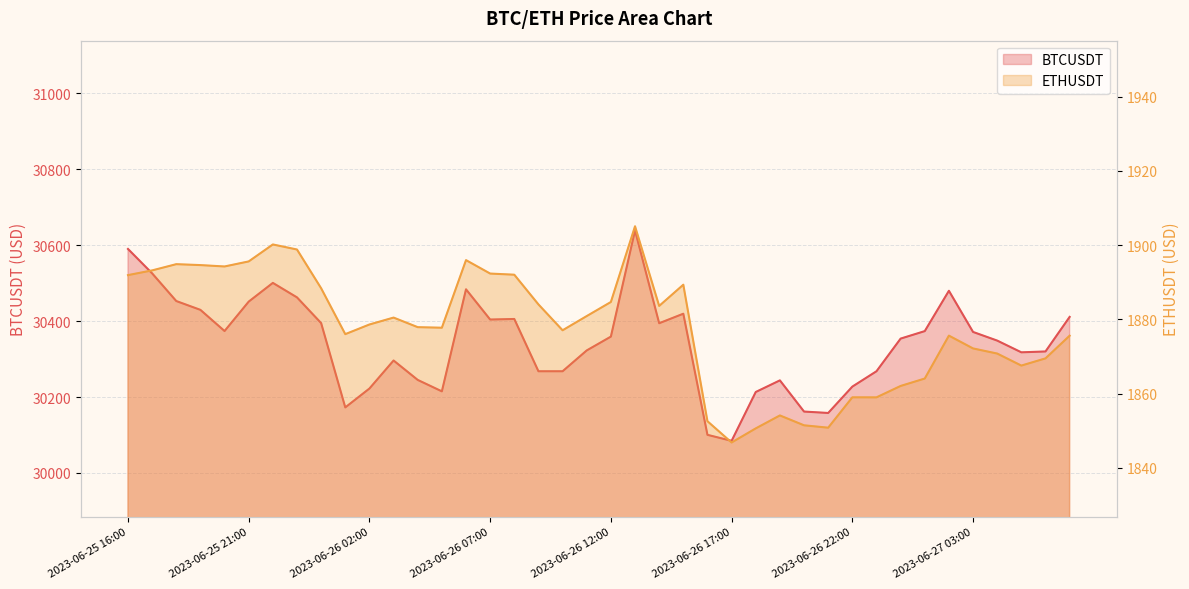

How many lines are shown in the chart?

2